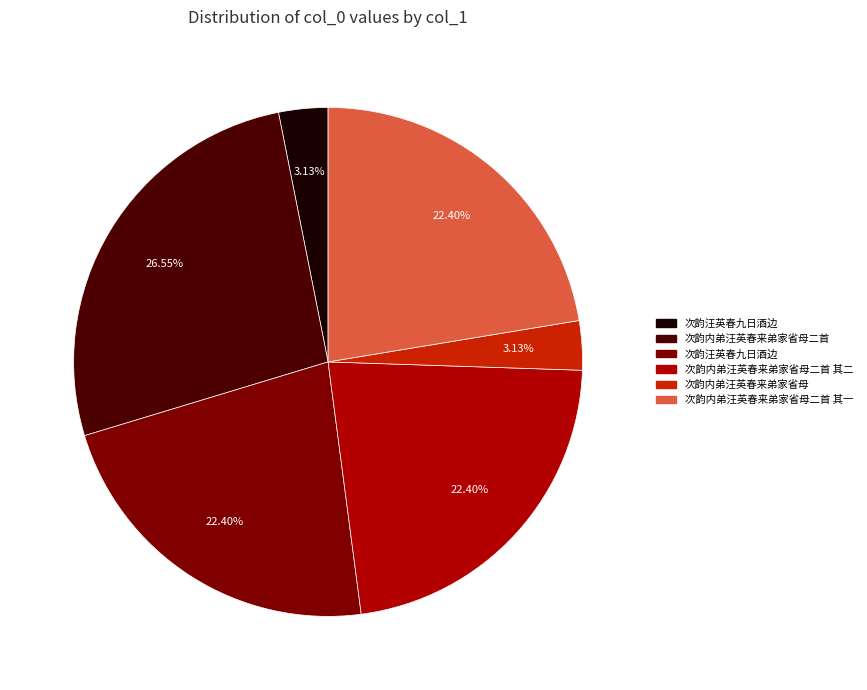

Count the number of slices in the pie.

6